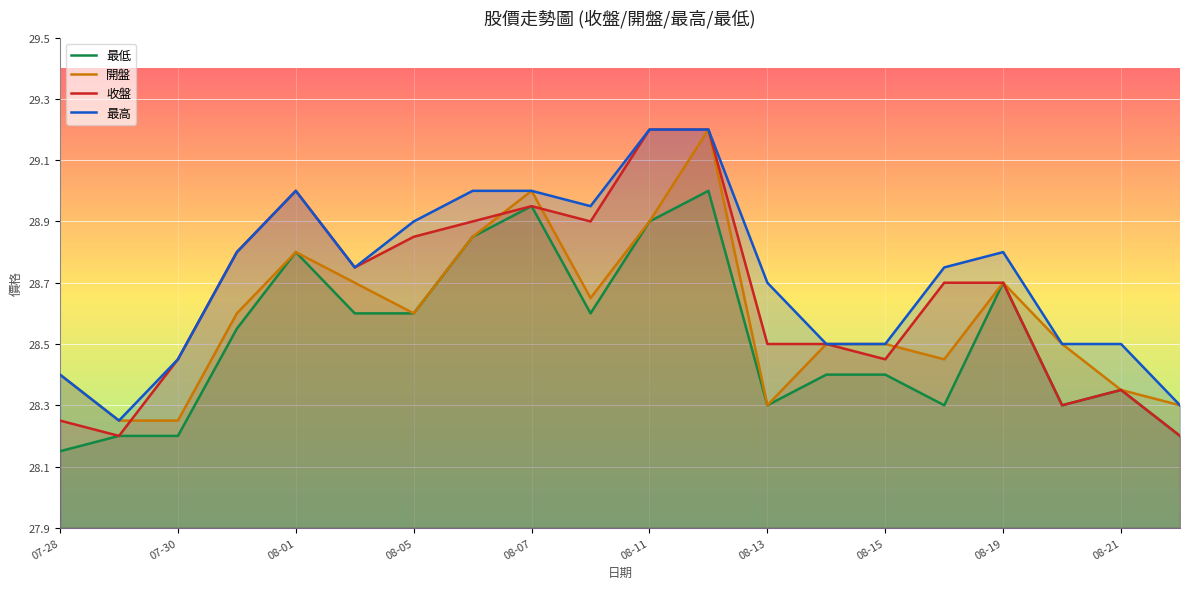

True or false: 收盤 has more than 2 points higher than both neighbors.

True